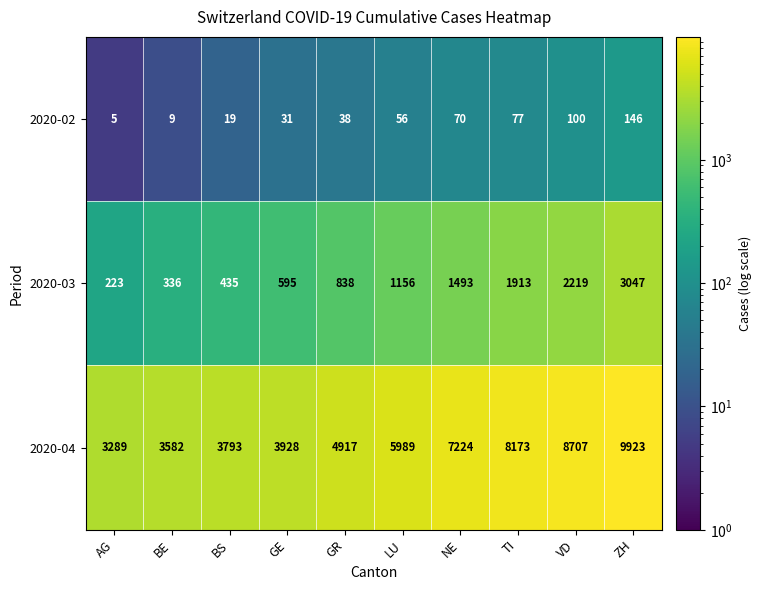

Reading left to right, list all the values displayed in this chart.

2020-02: AG=5	BE=9	BS=19	GE=31	GR=38	LU=56	NE=70	TI=77	VD=100	ZH=146
2020-03: AG=223	BE=336	BS=435	GE=595	GR=838	LU=1156	NE=1493	TI=1913	VD=2219	ZH=3047
2020-04: AG=3289	BE=3582	BS=3793	GE=3928	GR=4917	LU=5989	NE=7224	TI=8173	VD=8707	ZH=9923